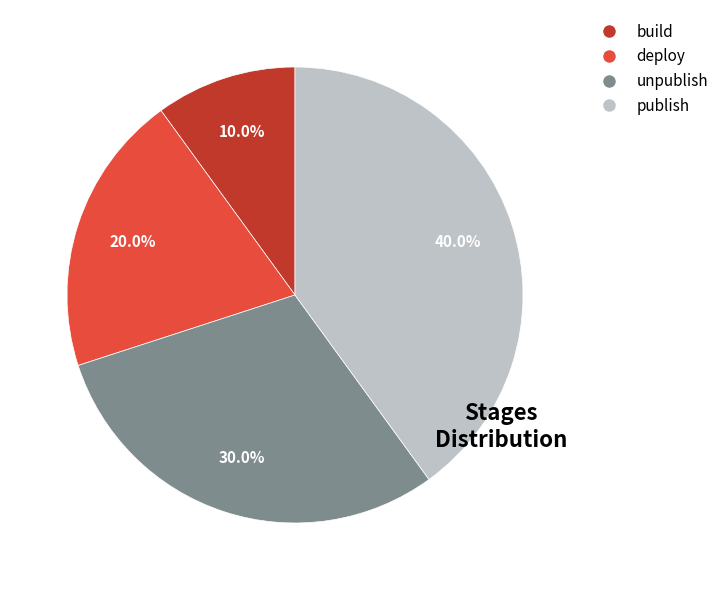

True or false: deploy accounts for 35% of the total.

False